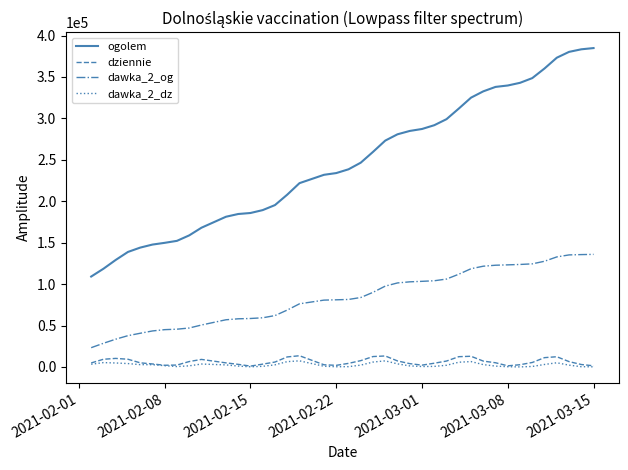

What is the greatest value displayed?

384842